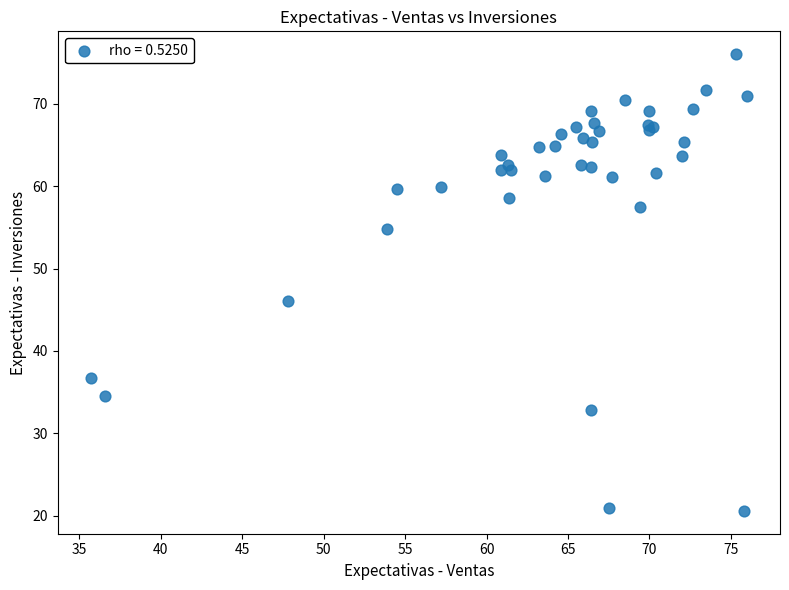

What Y value in the scatter plot is closest to 48?

46.1